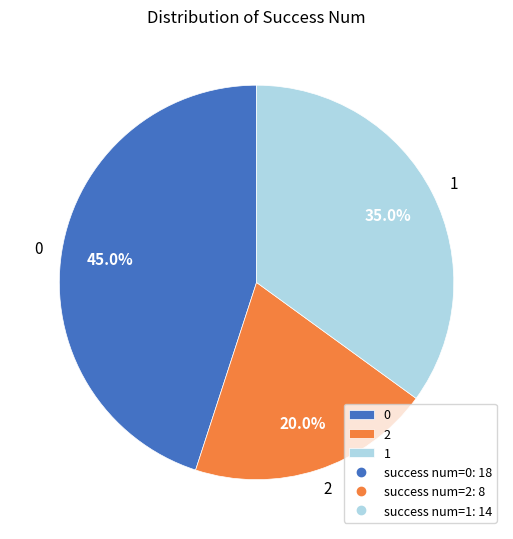

Approximately how many times larger is the value at 1 compared to 0?

0.8